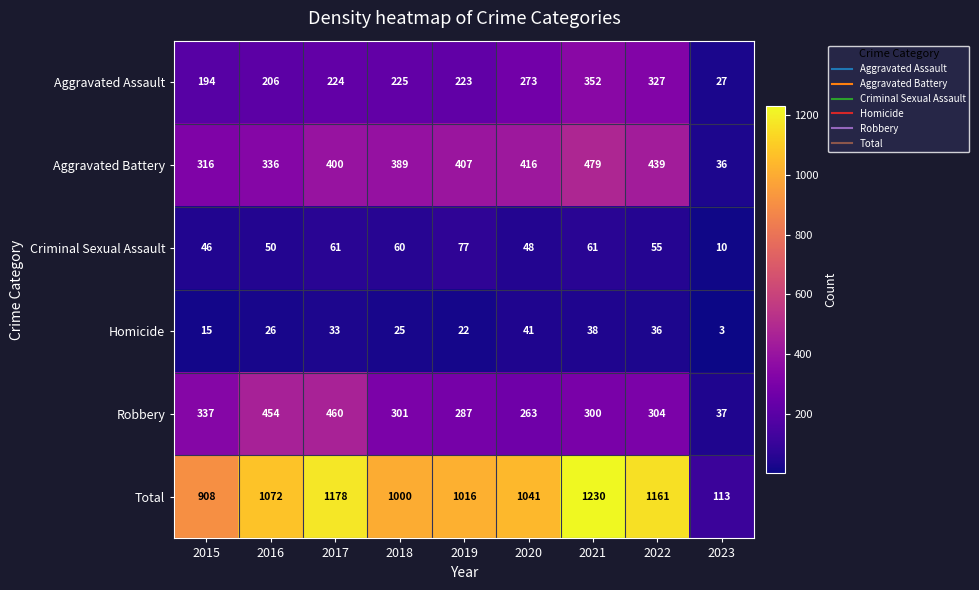

Which series changed the most between 2017 and 2023?

Total